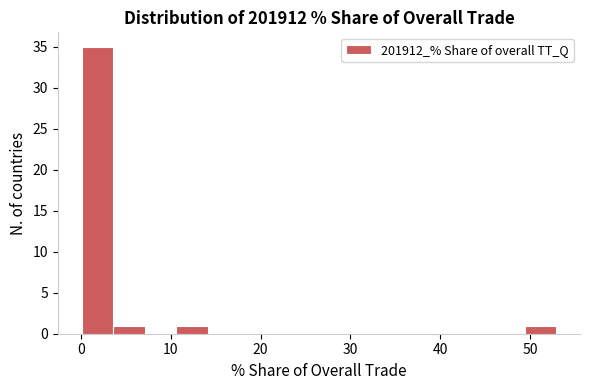

Read against the x-axis, roughly where is the centre of the tallest bar?

2